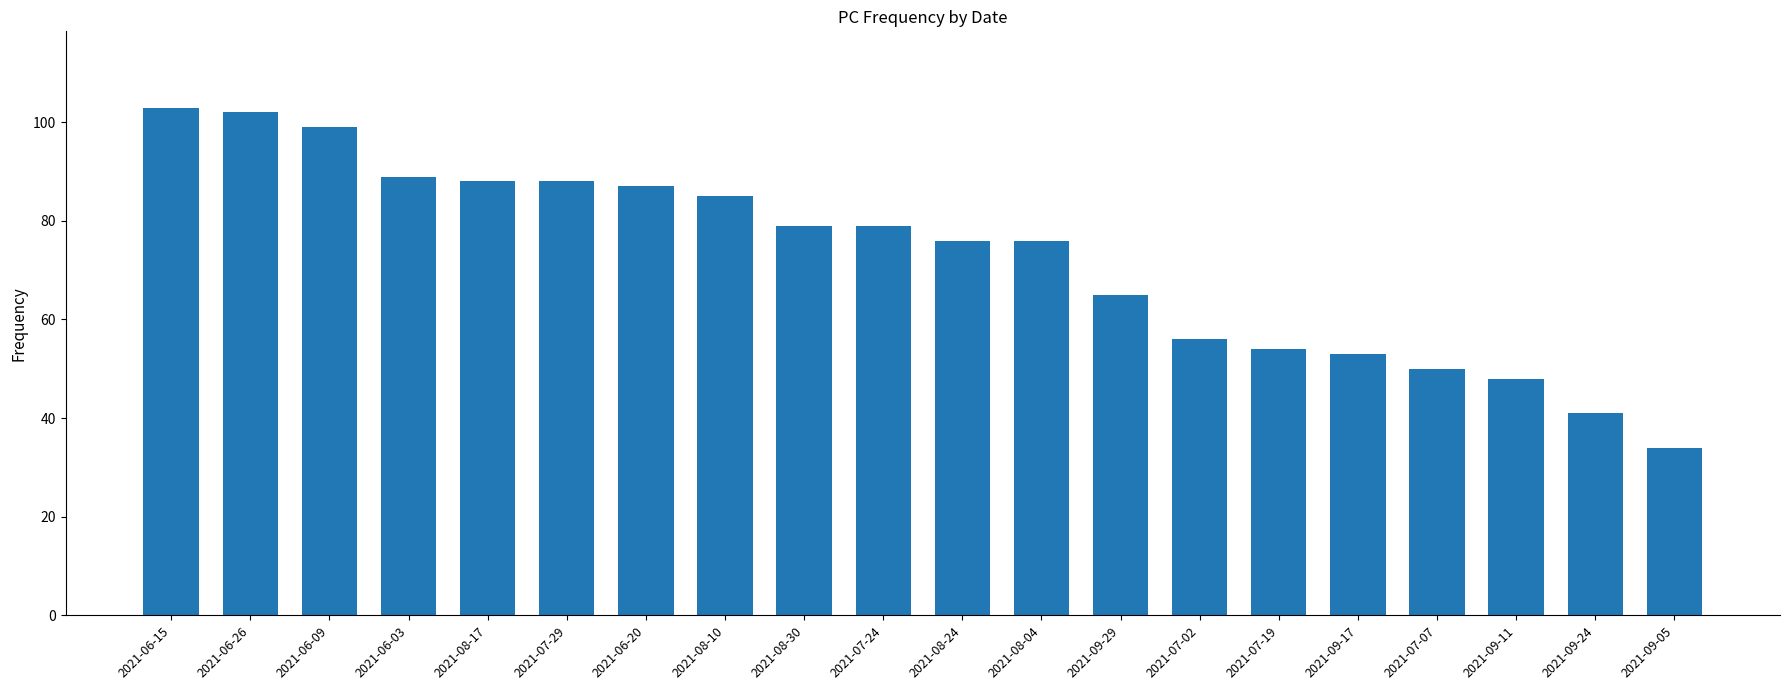

Count the number of categories in the chart.

20